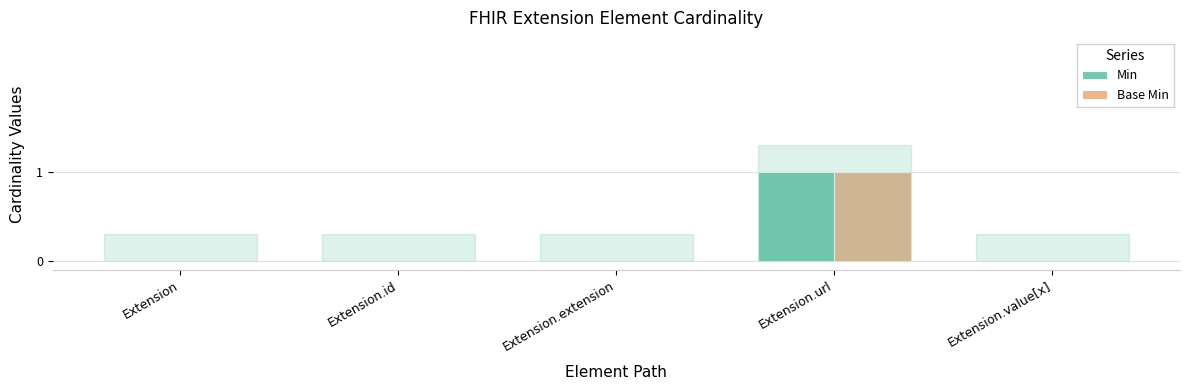

Are the bars grouped side by side (vs. stacked)?

Yes